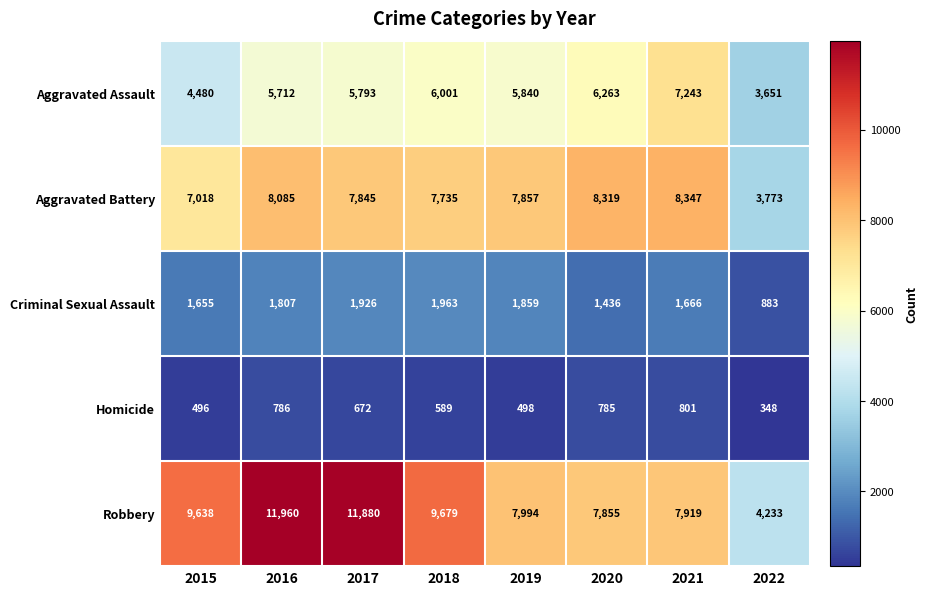

Which label corresponds to the smallest value in the chart?

2022